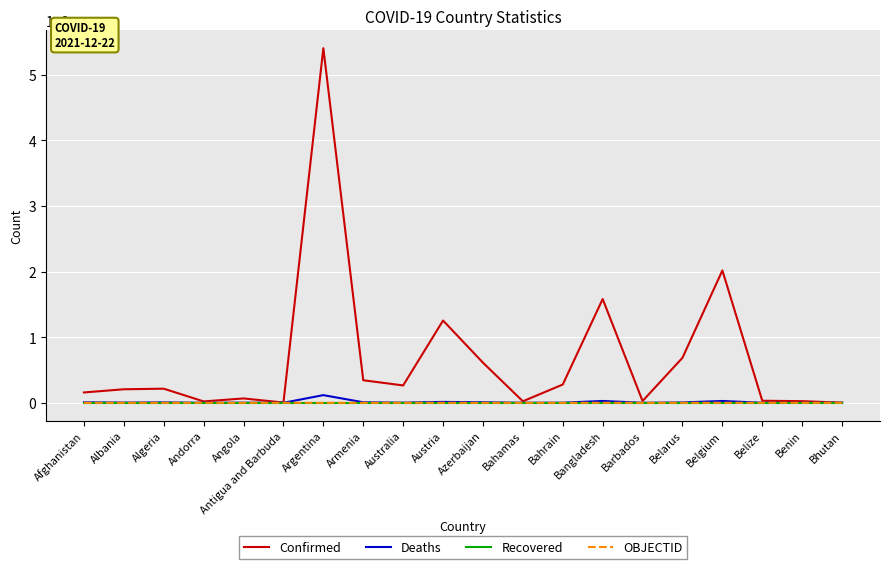

How many values in the Confirmed series are below 215145?

10